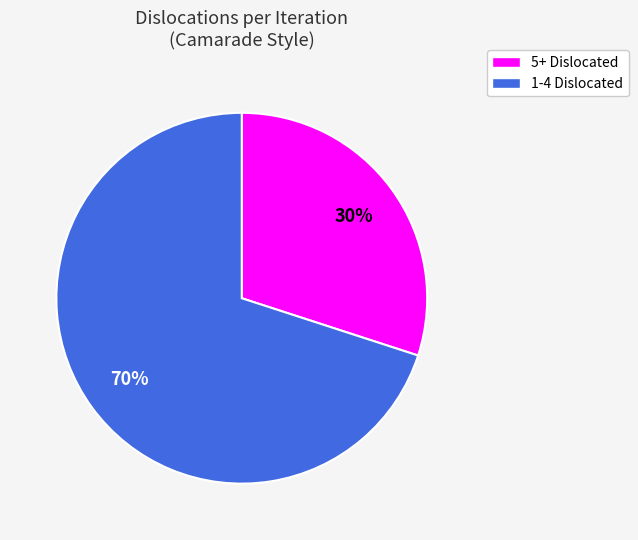

Is there a majority slice in this chart?

Yes